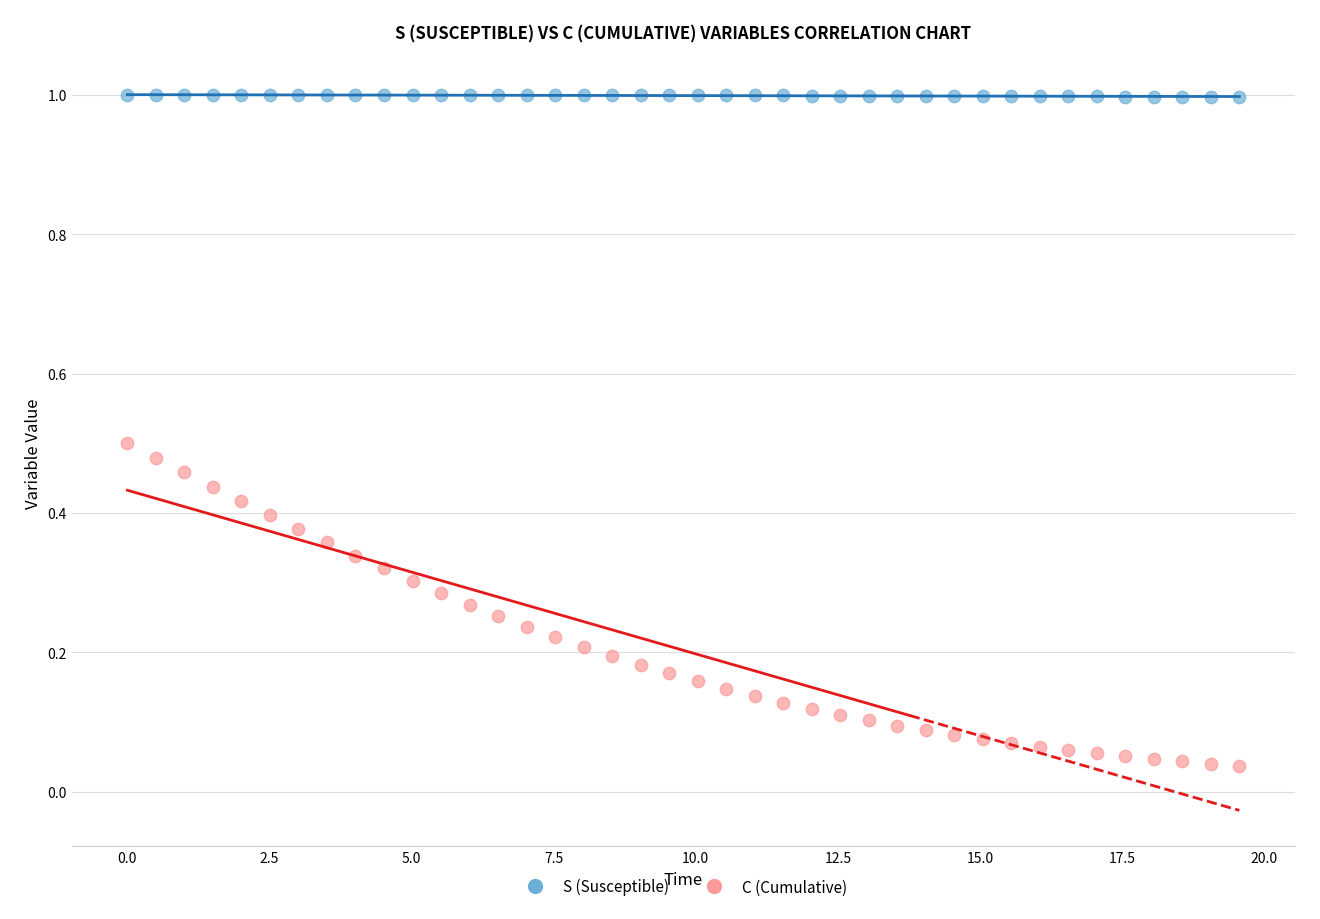

Which series contains the highest Y value?

S (Susceptible)